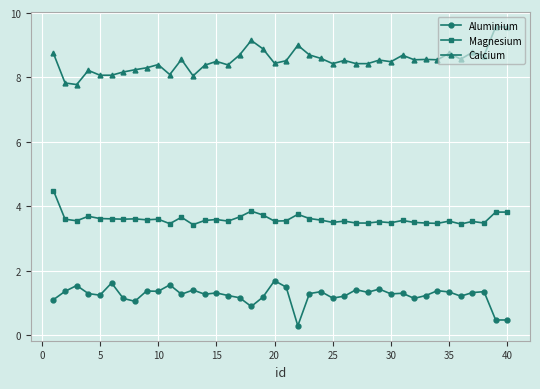

What is the average value of the Calcium series?

8.5